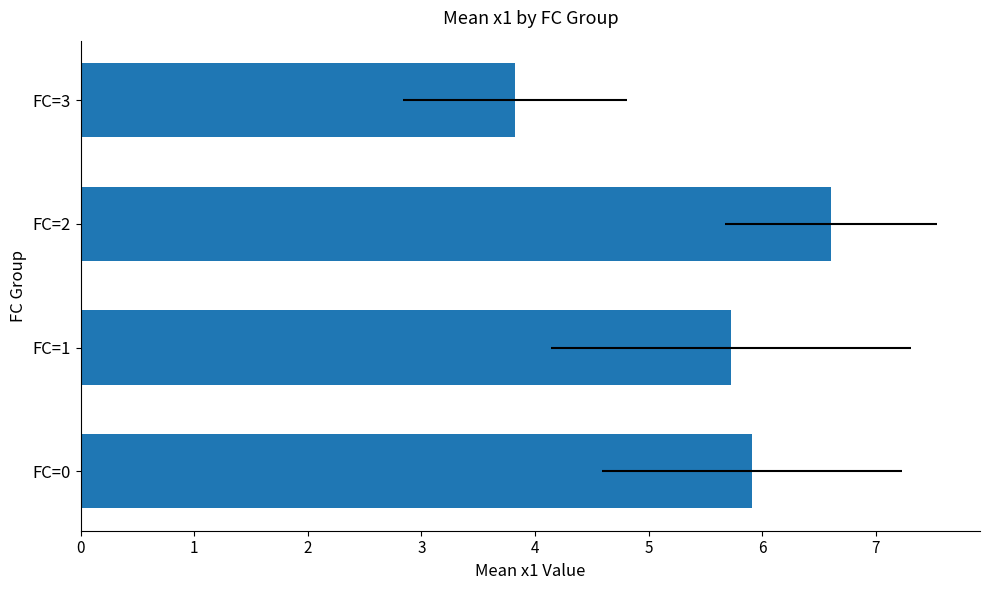

Is it true that the value at FC=2 is 4.2?

False